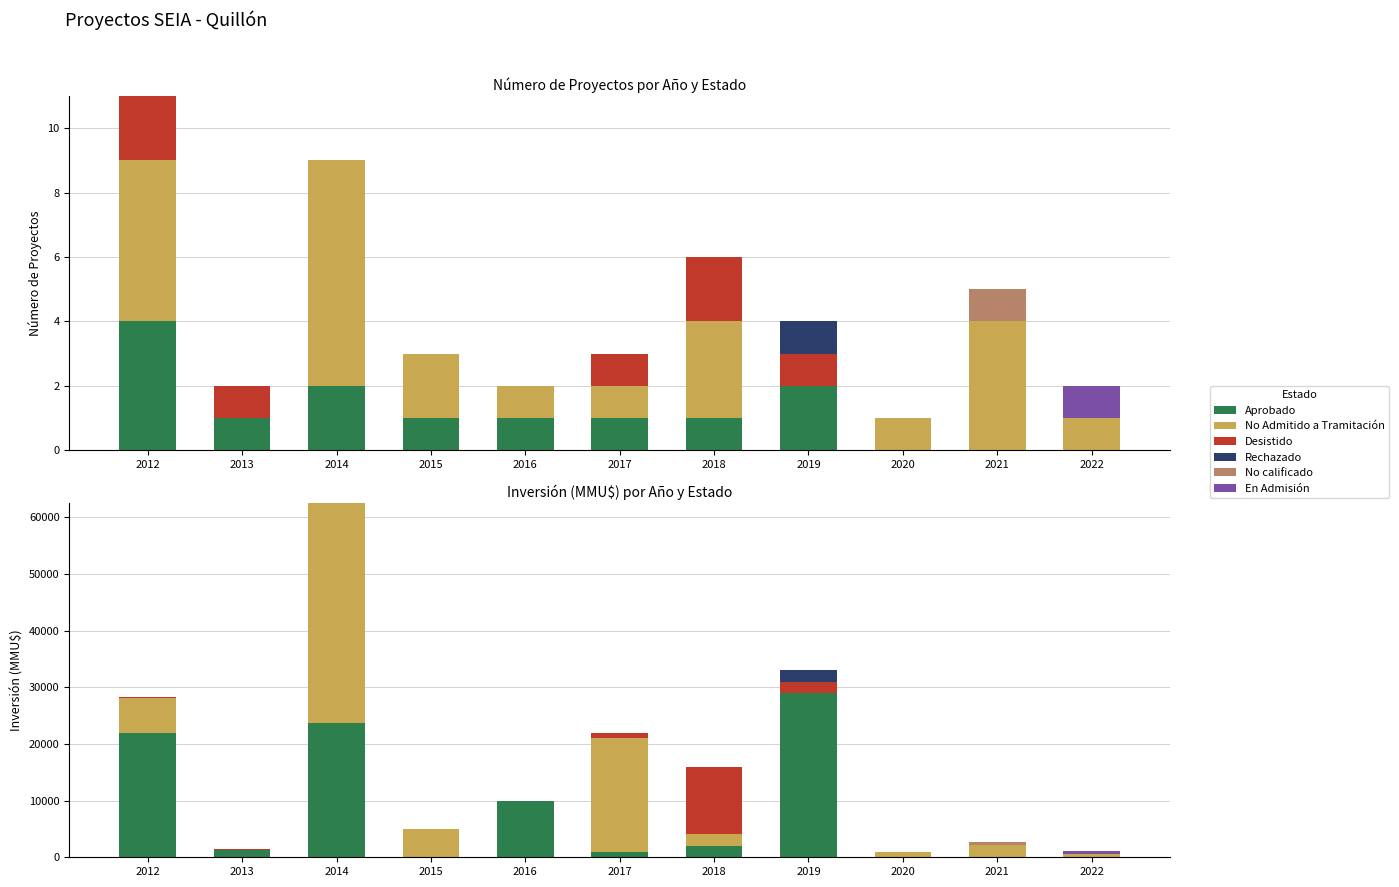

What is the maximum value shown in the chart?

38770